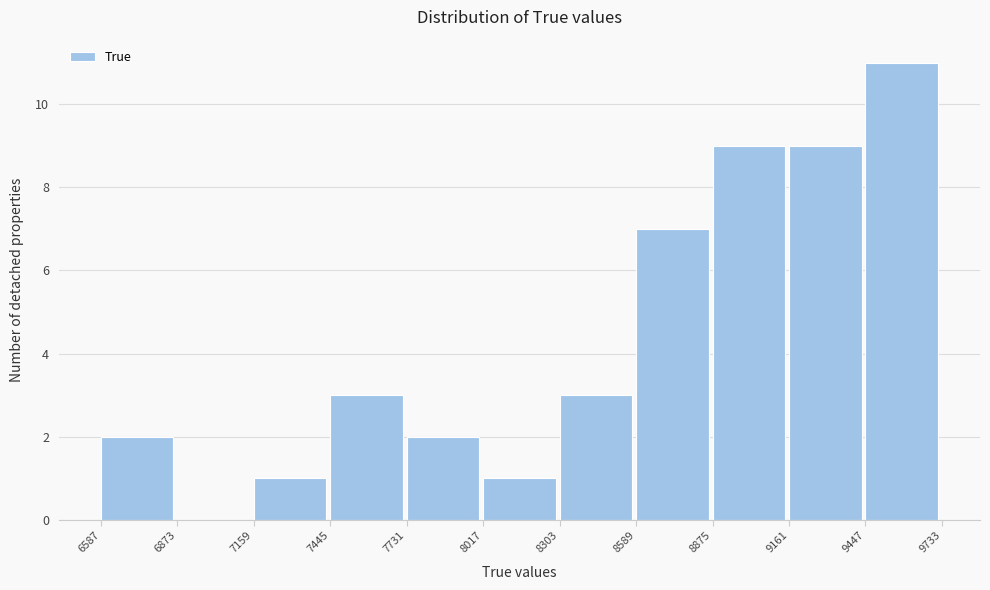

Which range on the x-axis has the tallest bar?

9447 to 9733